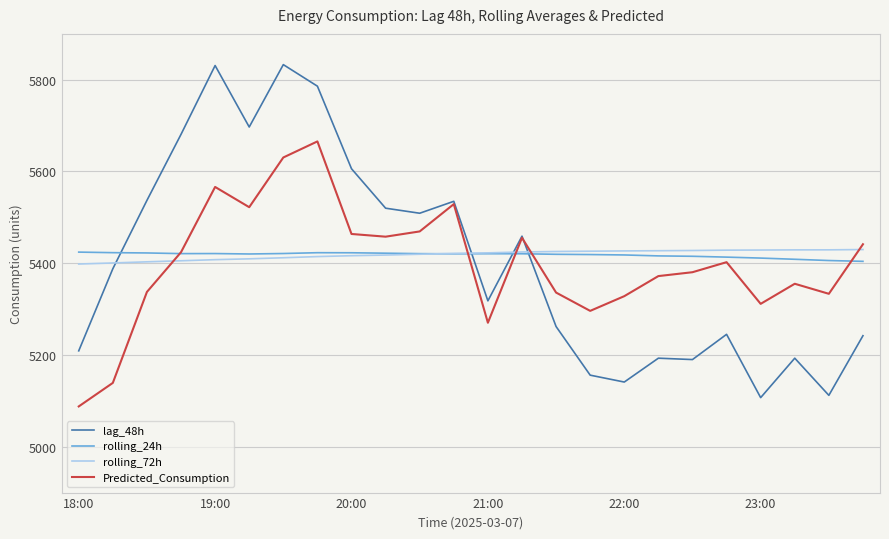

What is the maximum value shown in the chart?

5833.0